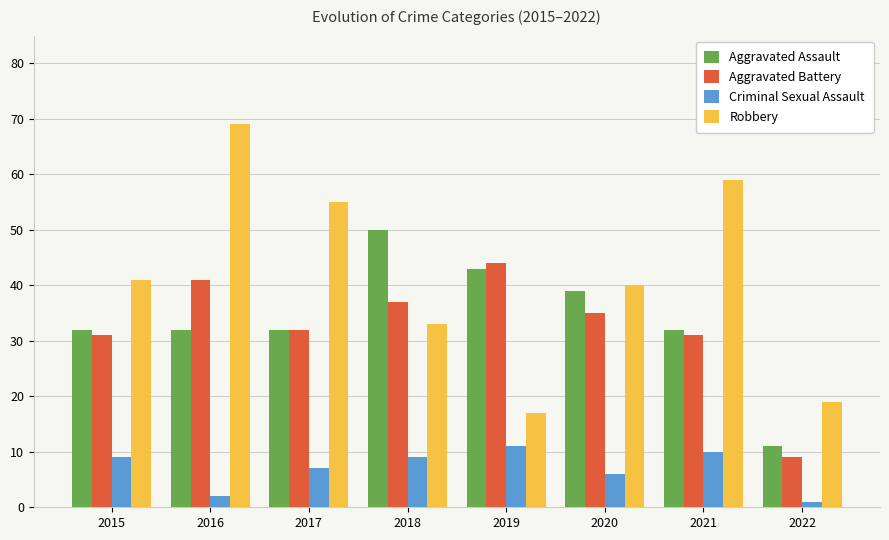

What is the value of the Criminal Sexual Assault bar at the 5th from the left?

11